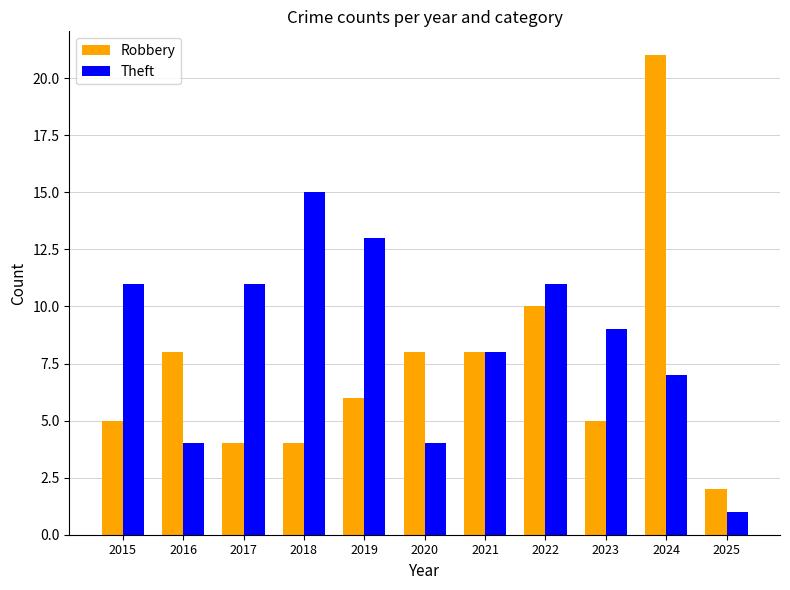

Rank the series by their maximum value, from lowest to highest.

Theft, Robbery